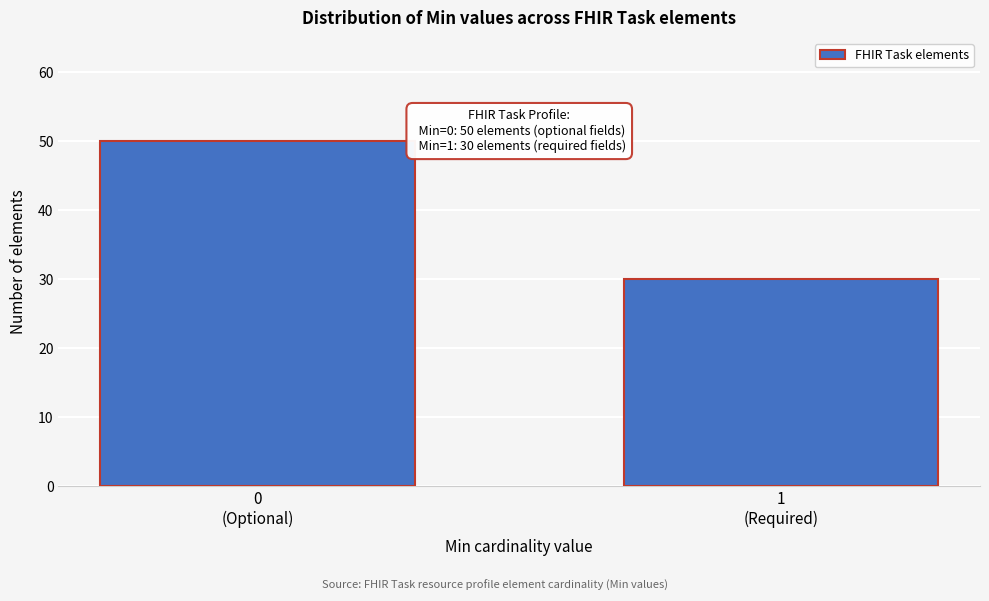

Reading left to right, list all the values displayed in this chart.

50	30